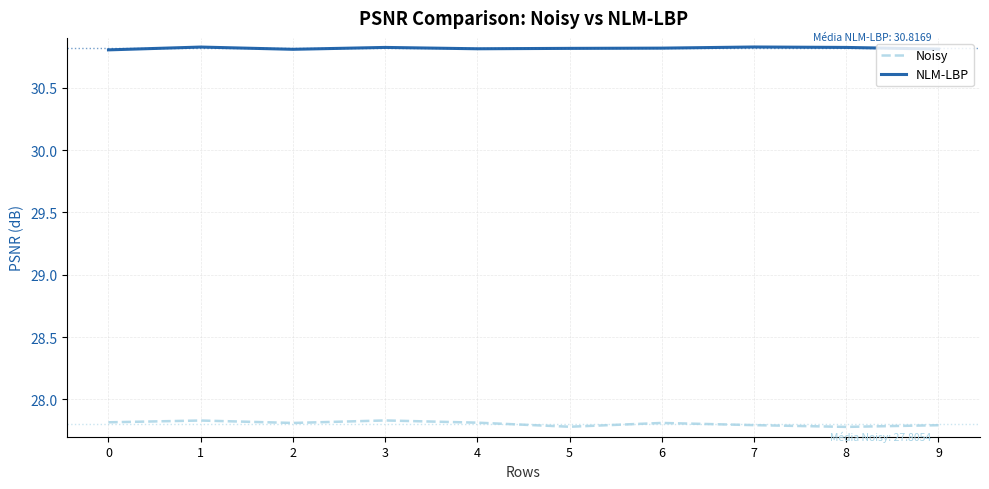

Is it true that Noisy equals 27.8 at 5?

True